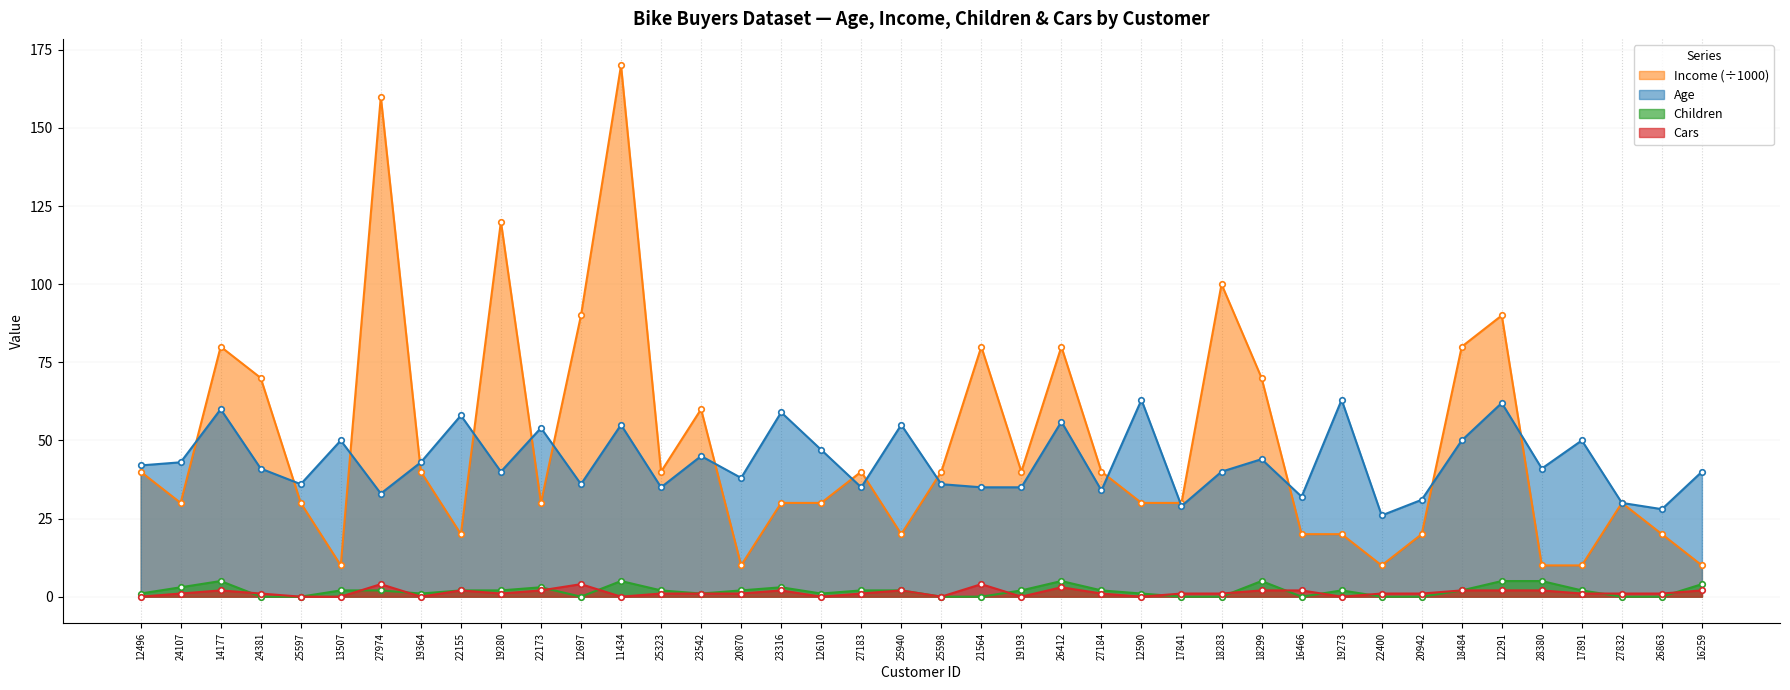

Where is the first local minimum for Children?

19364